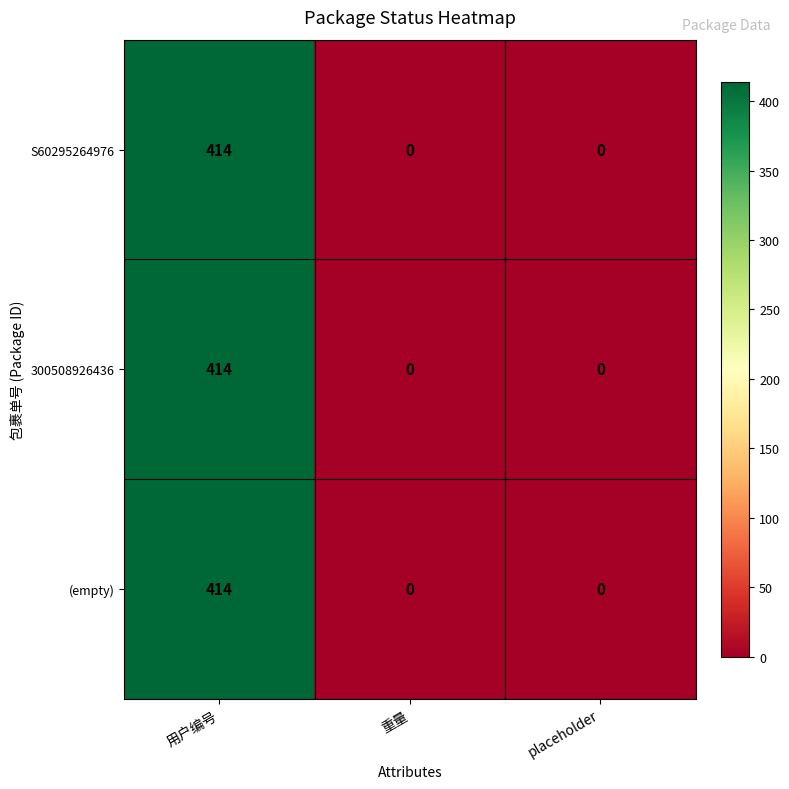

Which category has the highest value across all series?

用户编号